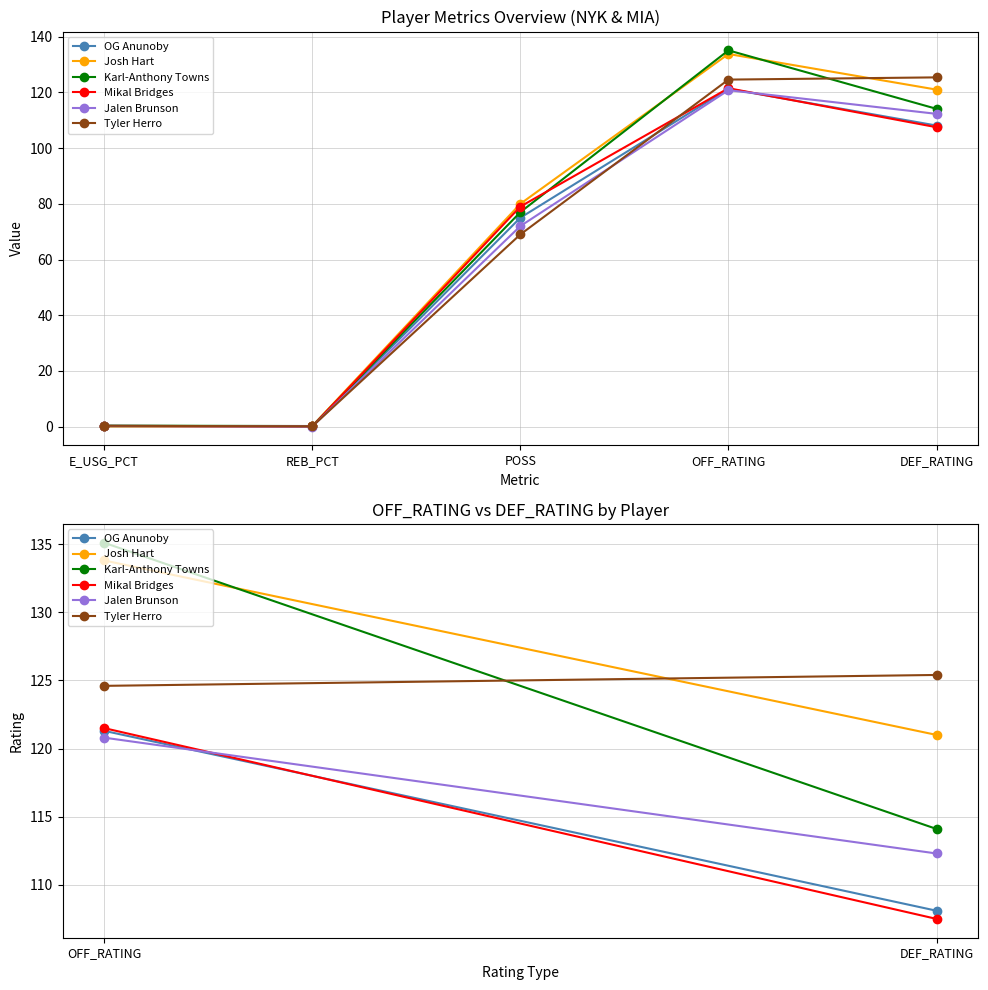

The value of Karl-Anthony Towns at DEF_RATING is 114.1. True or false?

True